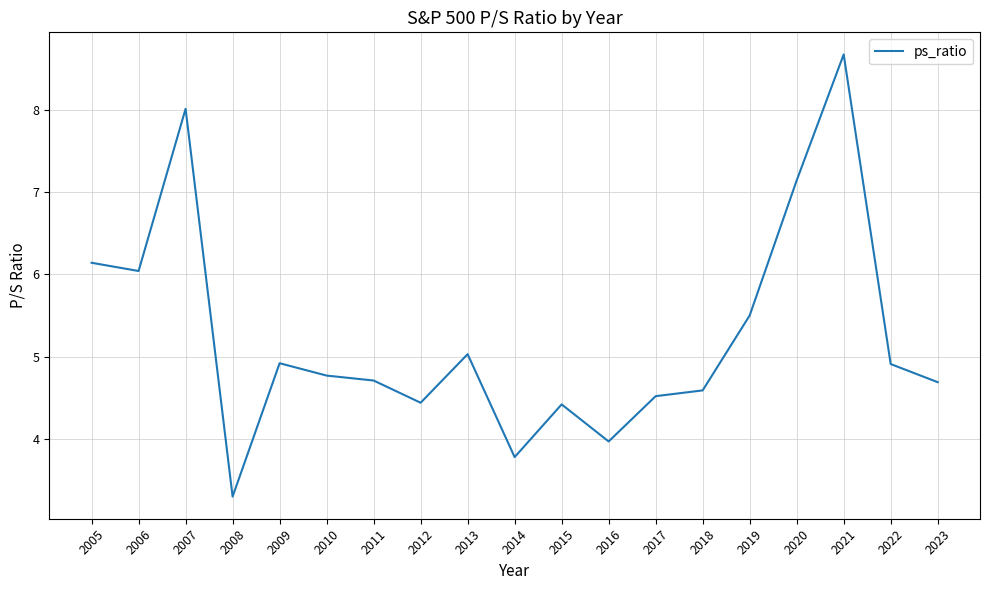

What is the difference between the second highest and minimum values?

4.7